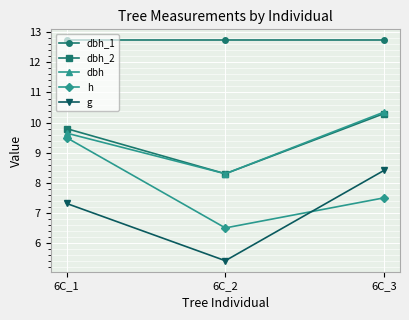

Rank the categories by dbh_2 value from highest to lowest.

6C_3, 6C_1, 6C_2